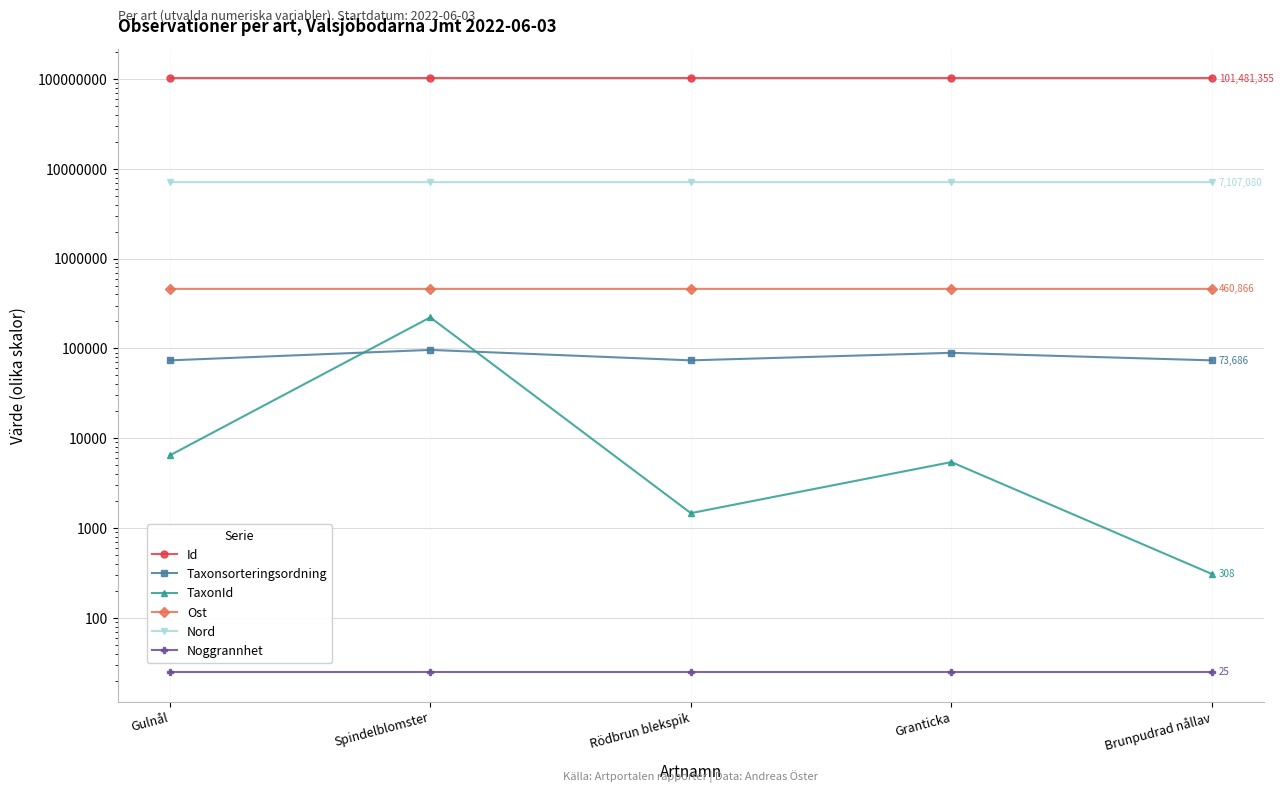

Which series has the widest spread of values?

TaxonId